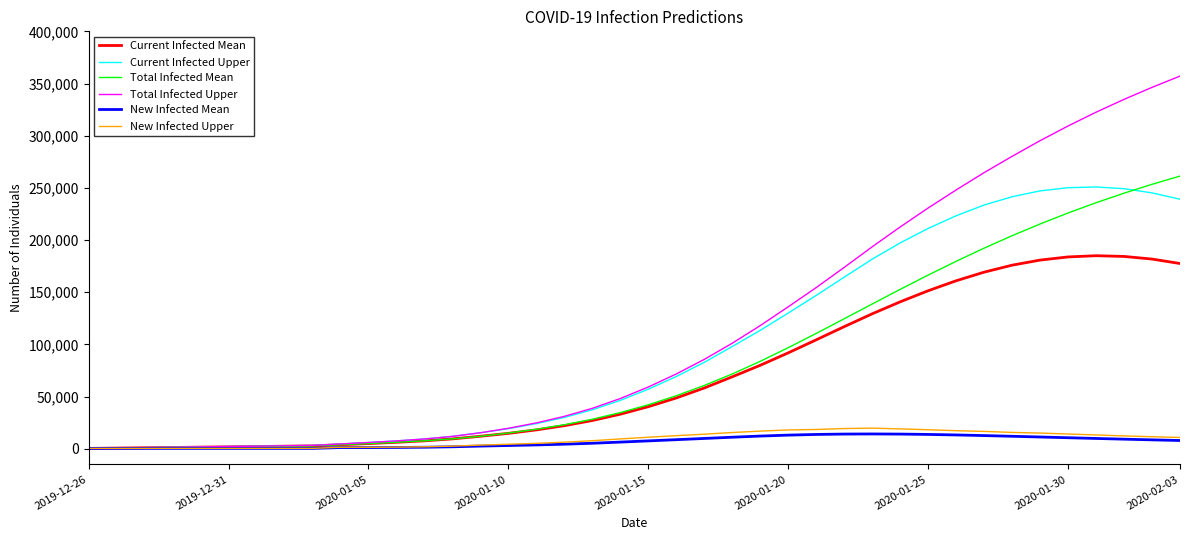

Does the chart have visible grid lines?

No